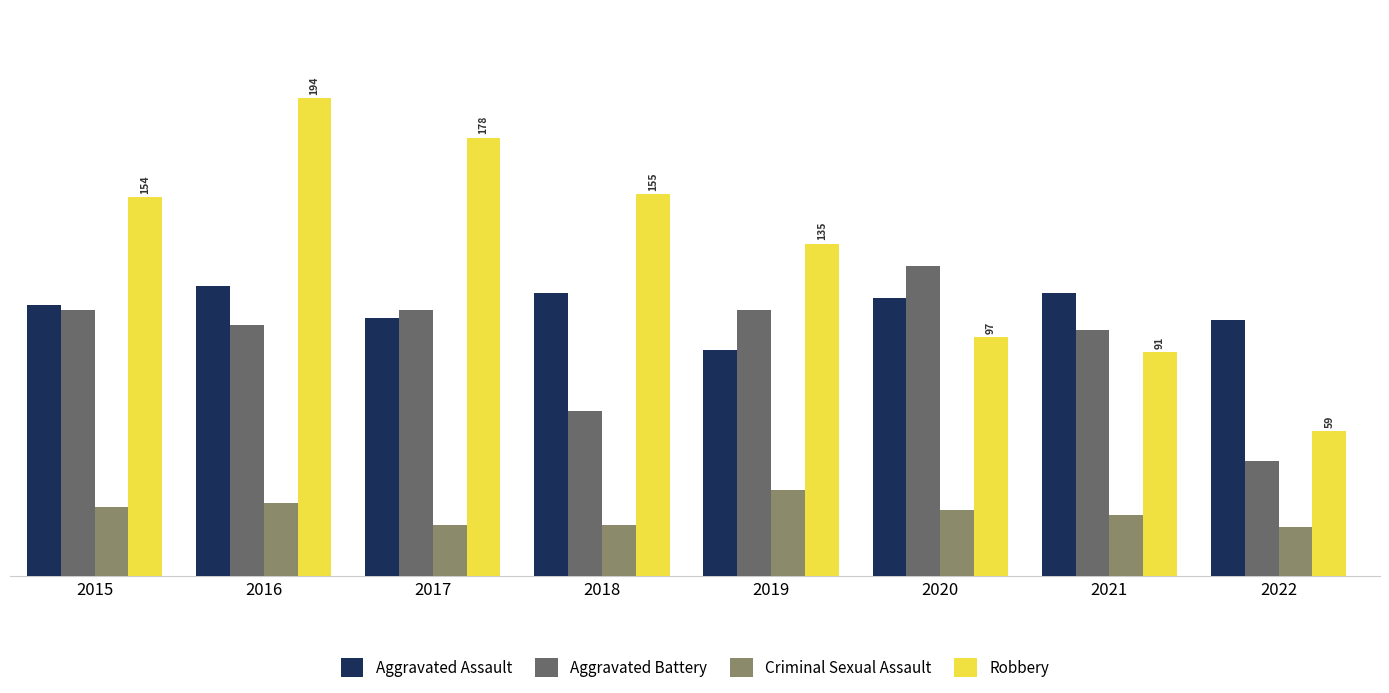

Rank the series by their maximum value, from lowest to highest.

Criminal Sexual Assault, Aggravated Assault, Aggravated Battery, Robbery